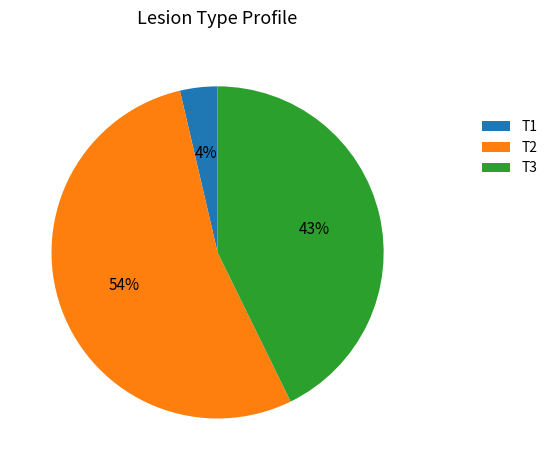

Is it true that T3 is 43% of the pie?

True